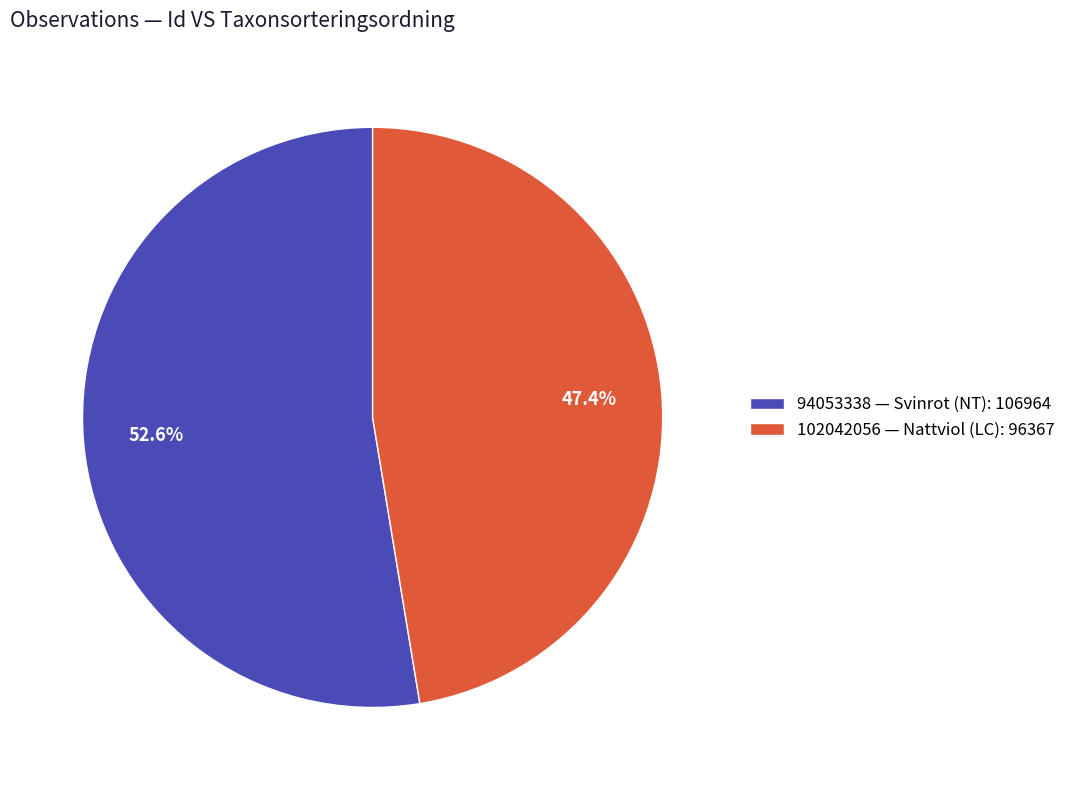

Is there any slice that represents more than half of the pie?

Yes